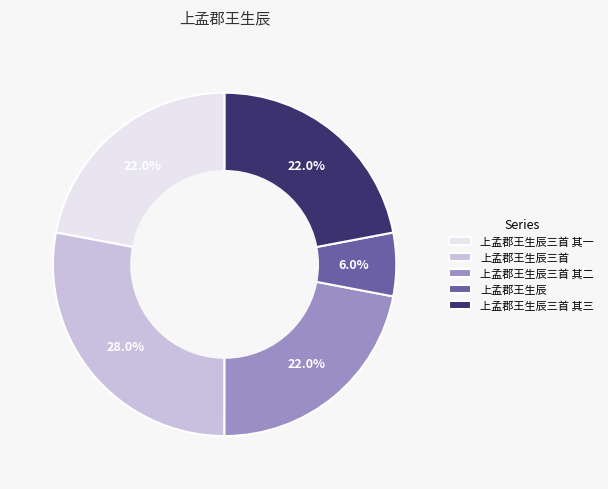

Count the number of slices in the pie.

5